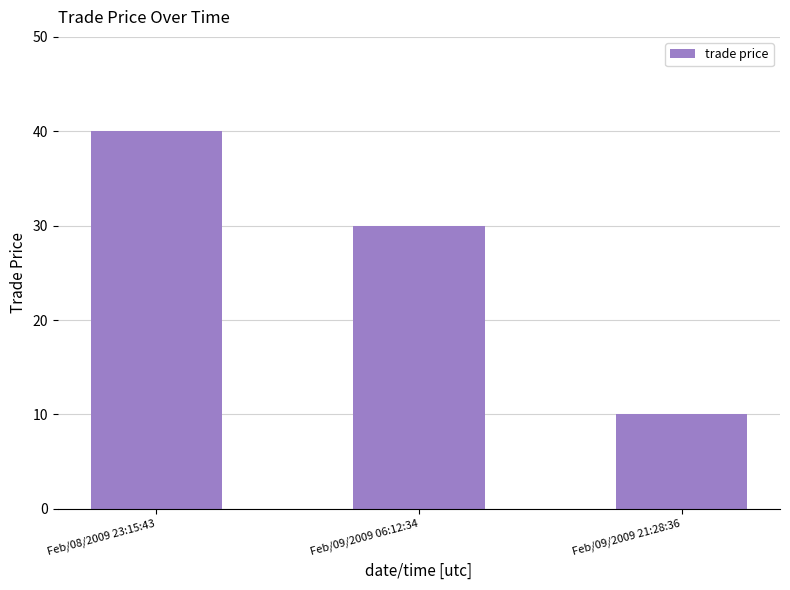

What is the ratio of the value at Feb/08/2009 23:15:43 to the value at Feb/09/2009 06:12:34?

1.3